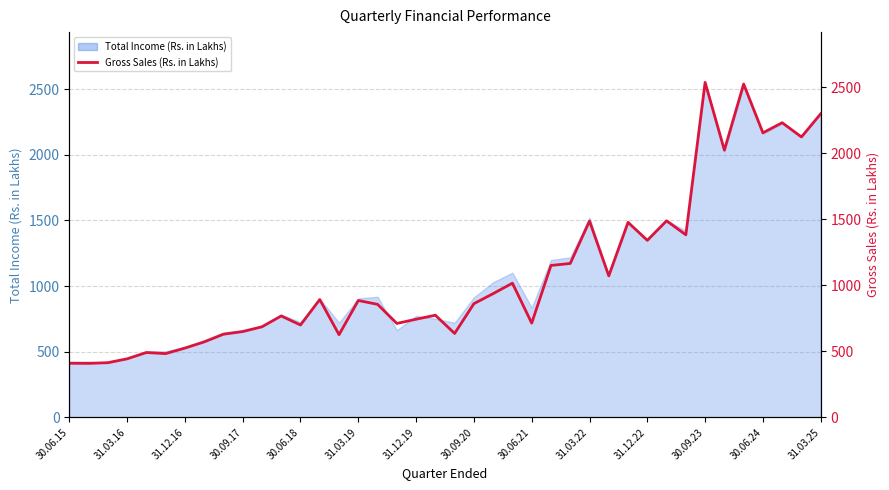

Does the chart have visible grid lines?

Yes